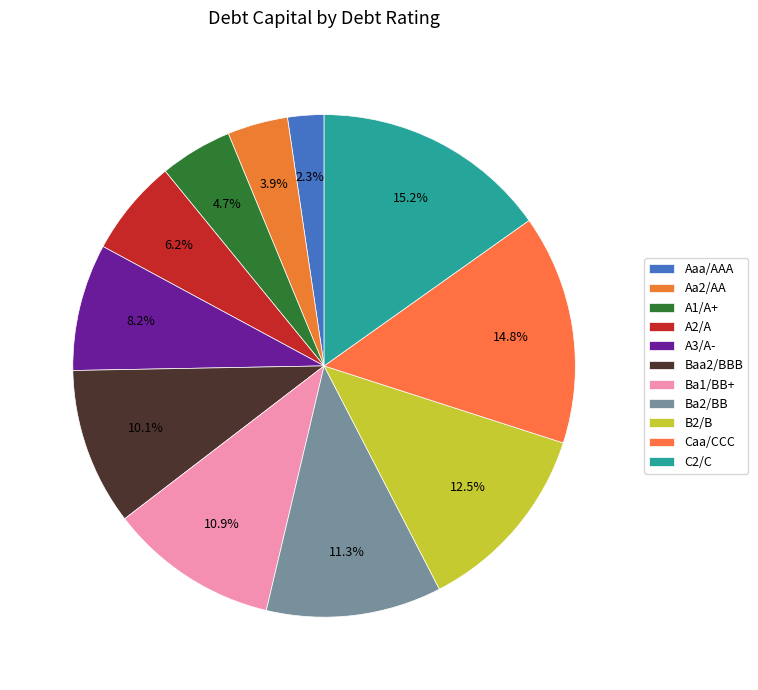

To the nearest percent, what is the difference between the largest and smallest slice percentages?

13%